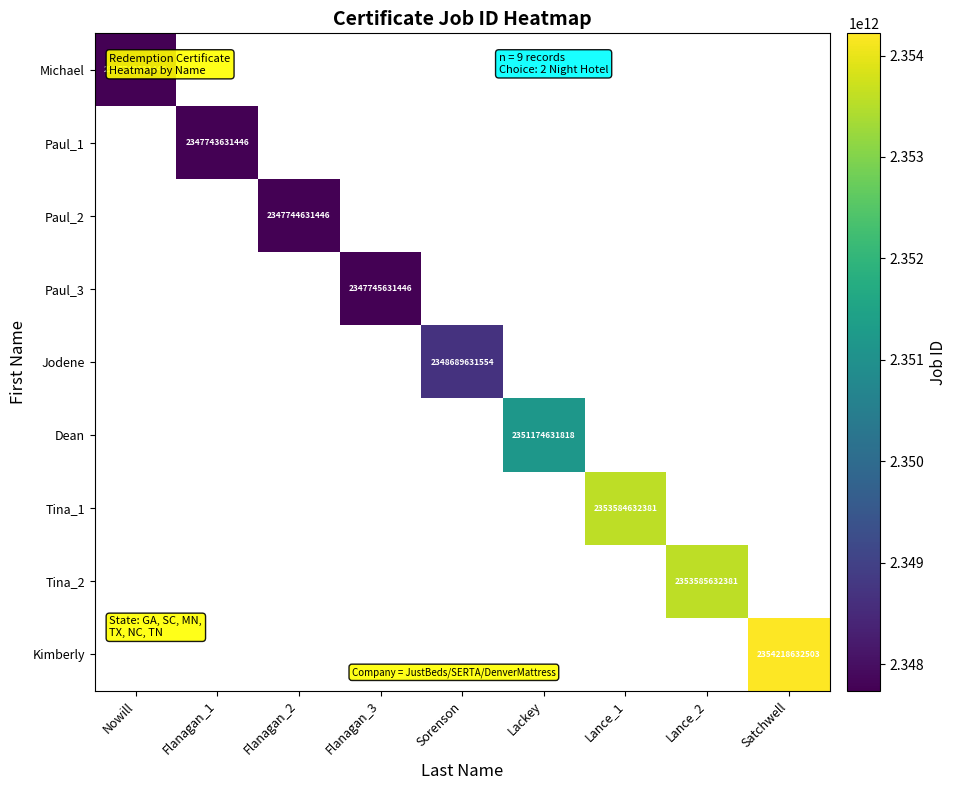

True or false: Jodene has a value of 3085247238381 at Sorenson.

False